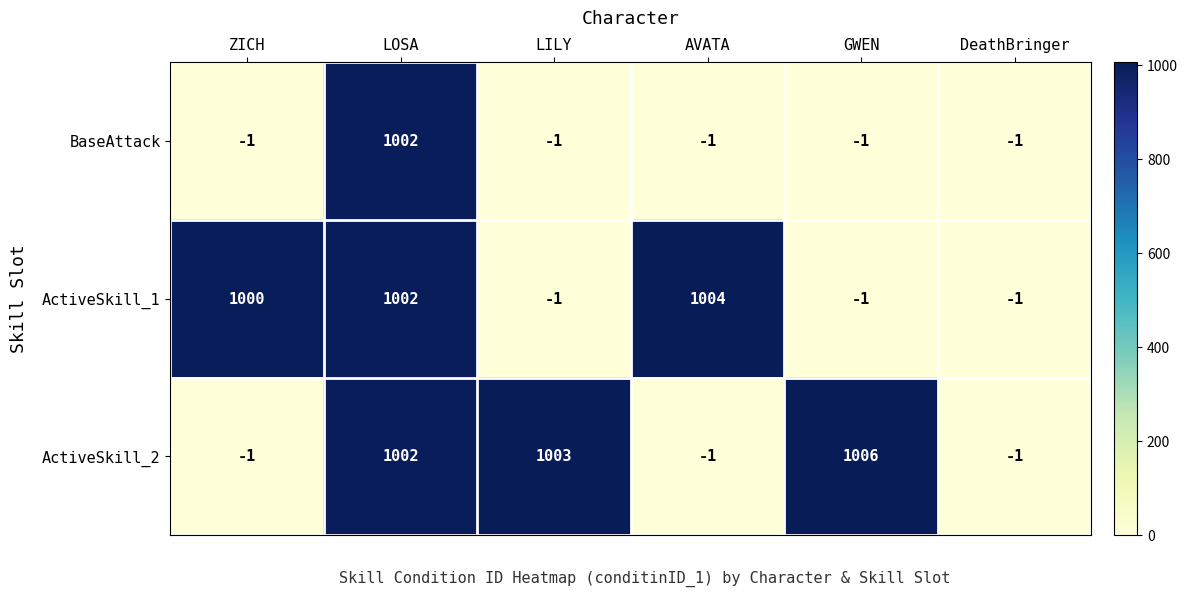

Which series has the widest spread of values?

ActiveSkill_2